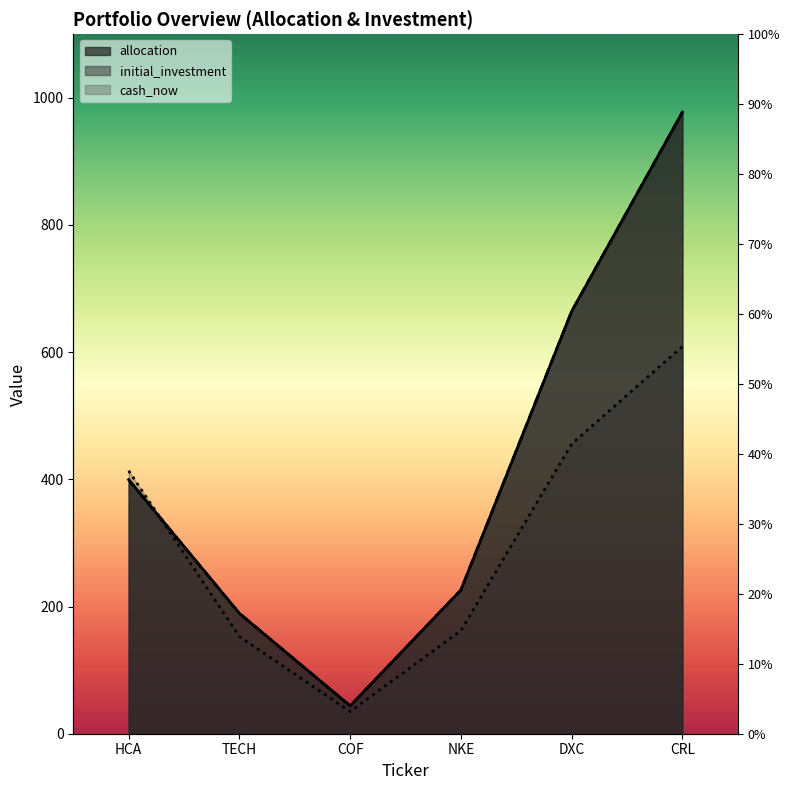

Which label corresponds to the largest value in the chart?

CRL